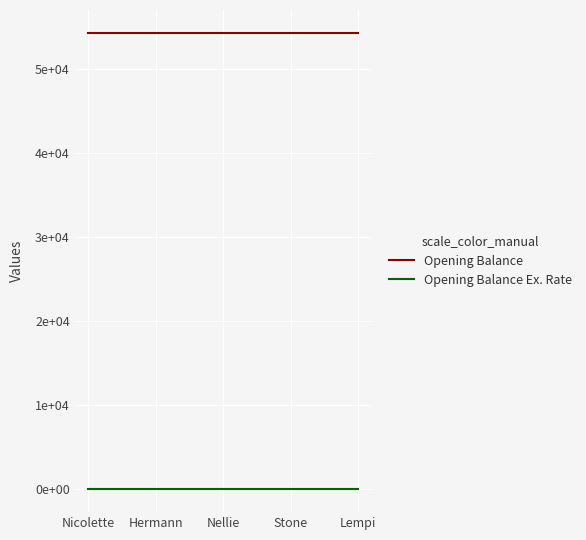

The value of Opening Balance Ex. Rate at Hermann is 1.1. True or false?

False